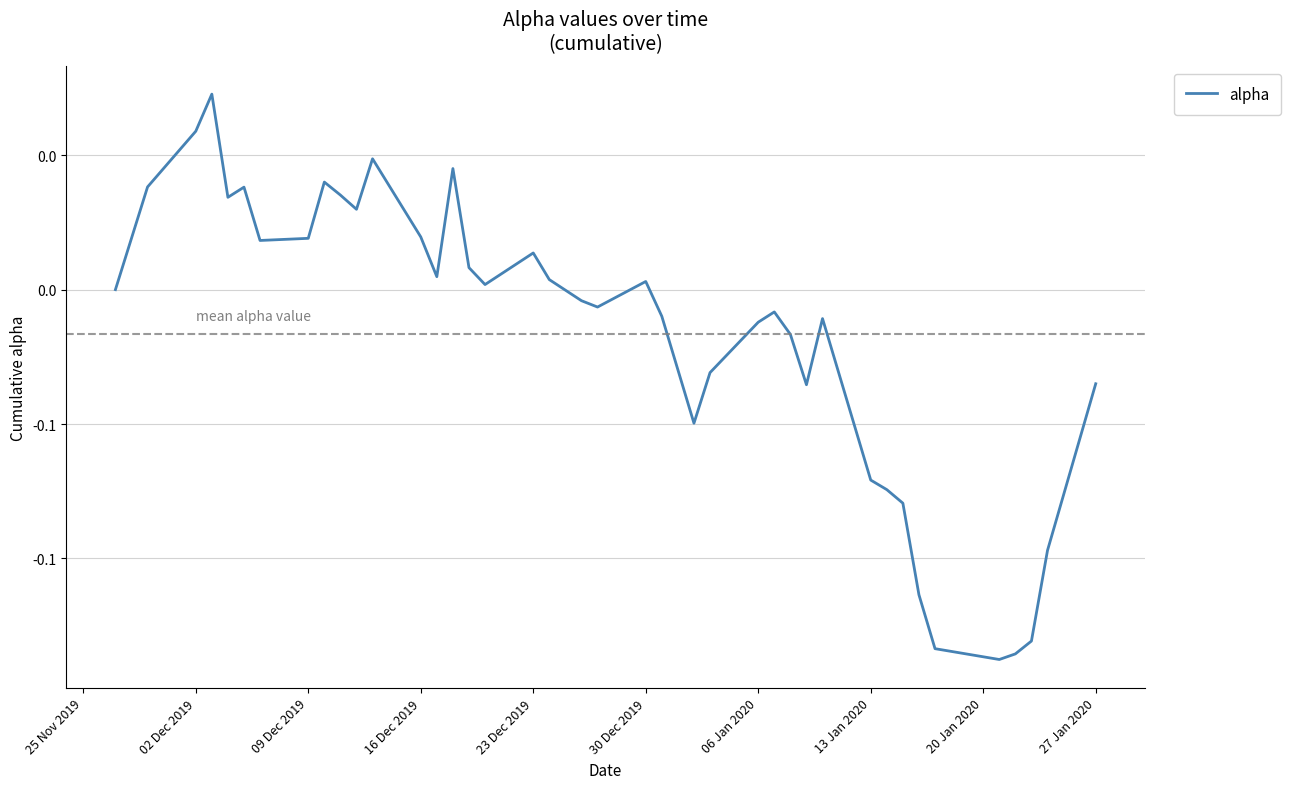

Does the chart have visible grid lines?

Yes